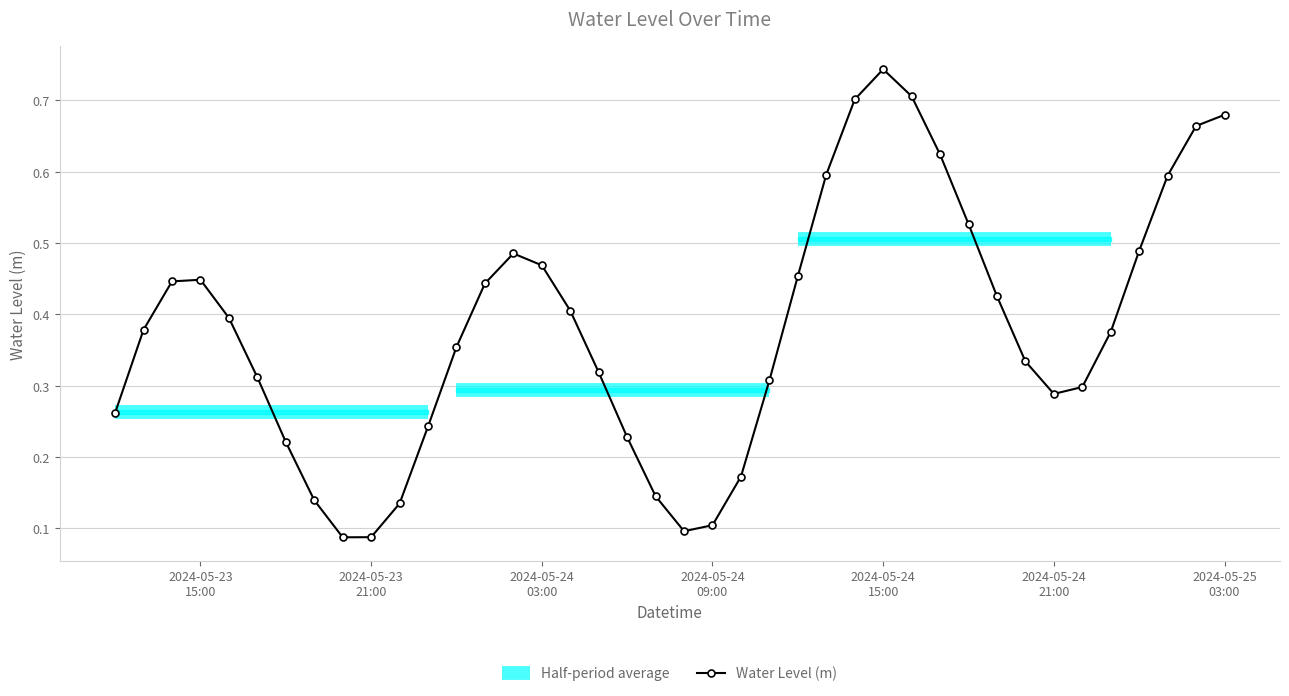

True or false: Water Level (m) has more than 1 interior local peaks.

True